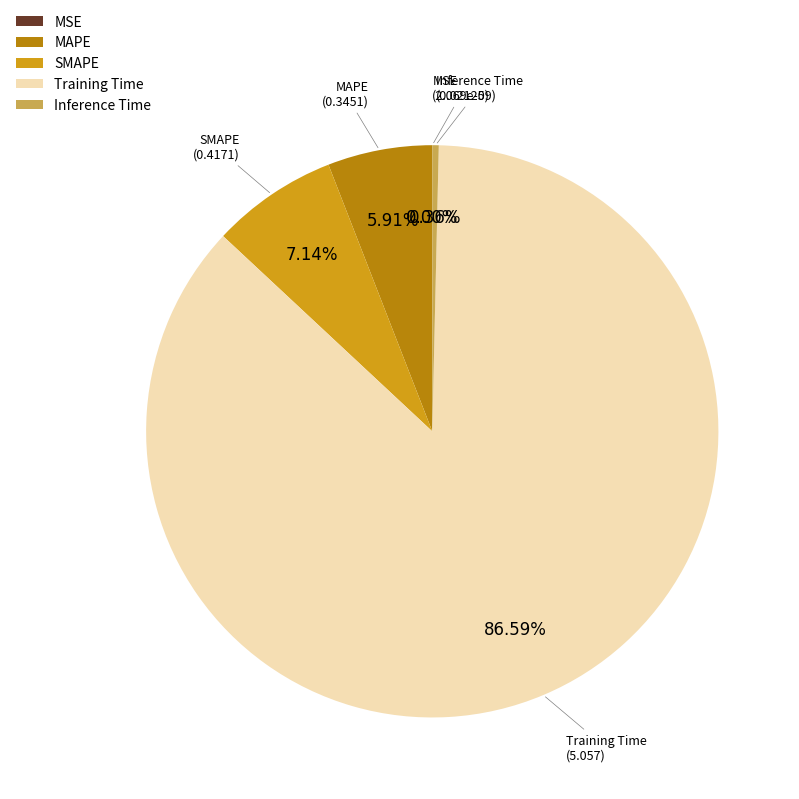

To the nearest percent, what percentage of the pie is MAPE?

6%